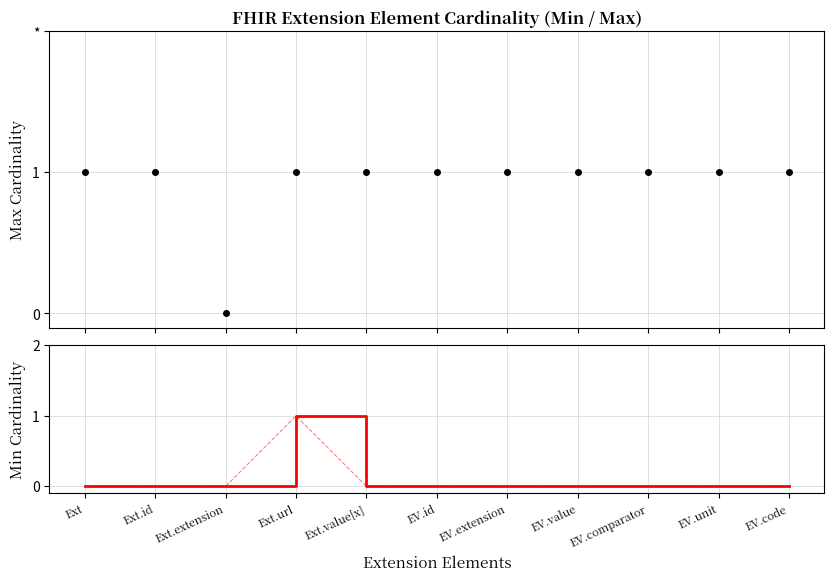

Which series has the largest range (max minus min)?

Max Cardinality